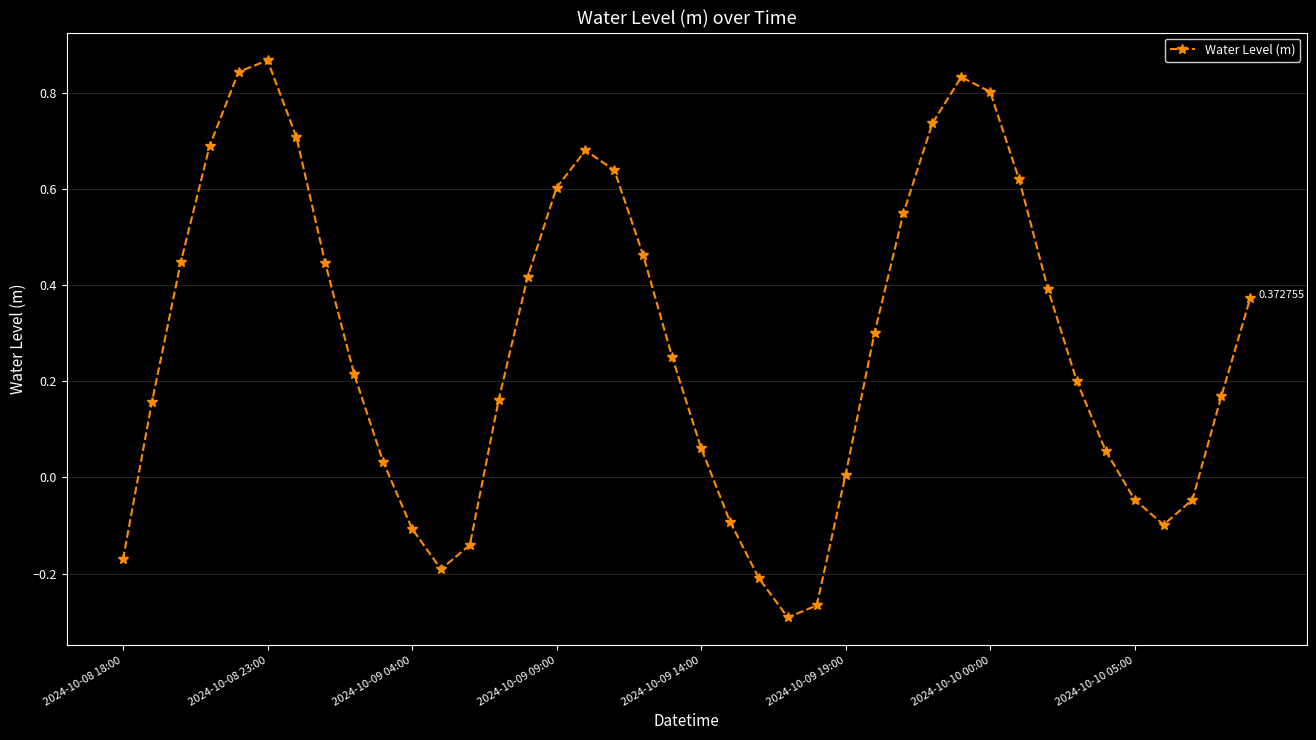

How many values exceed 0?

29